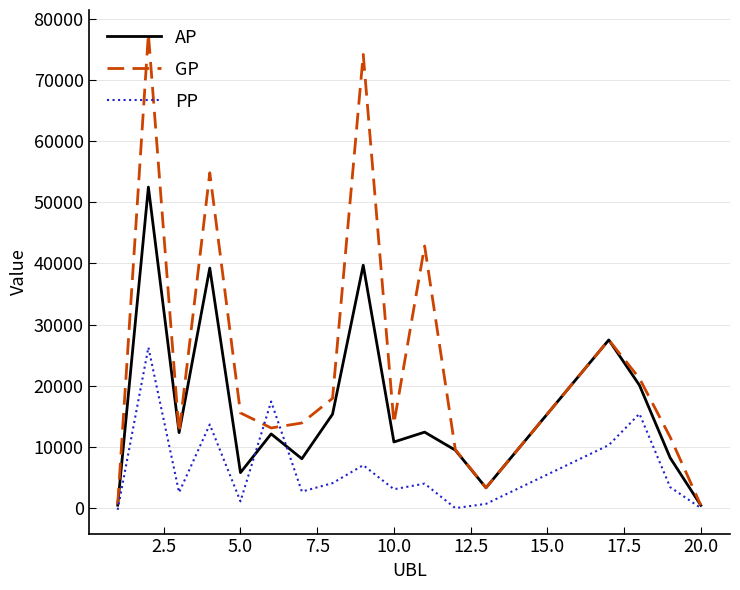

Rank the series by their average value, from lowest to highest.

PP, AP, GP